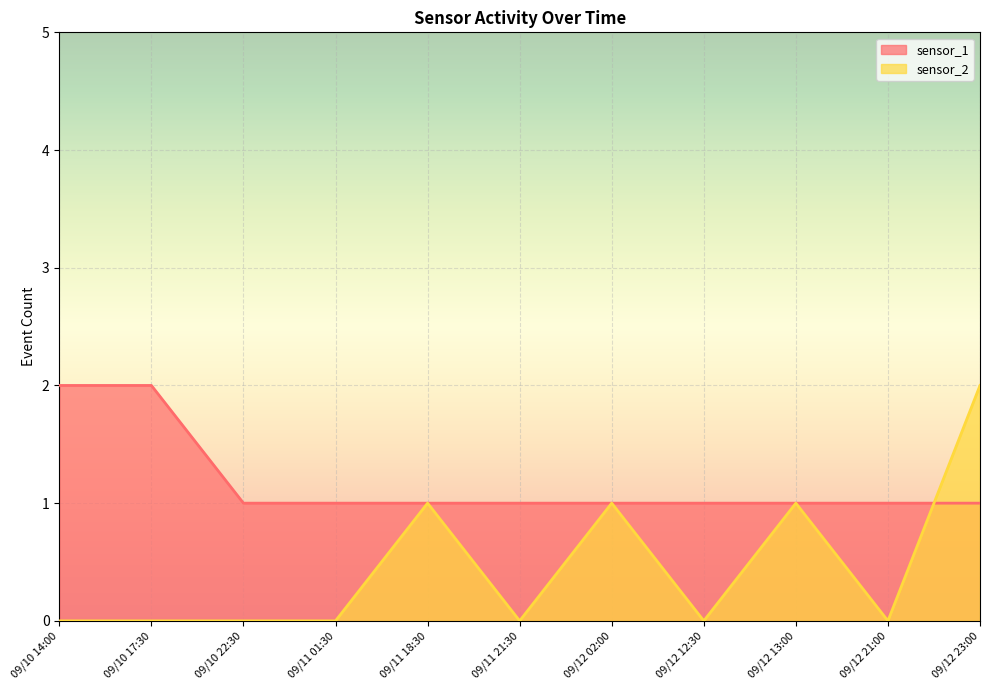

True or false: sensor_2 has a value of 0 at 09/12 12:30.

True